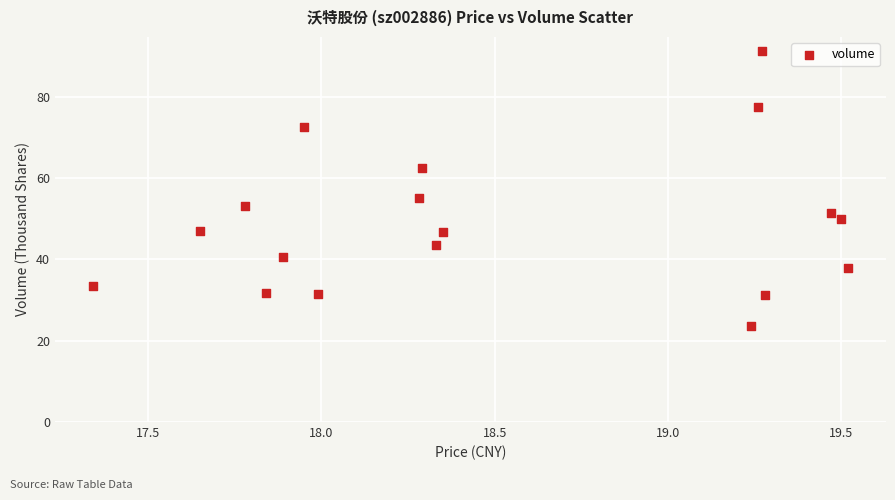

What Y value in the scatter plot is closest to 57?

55.2